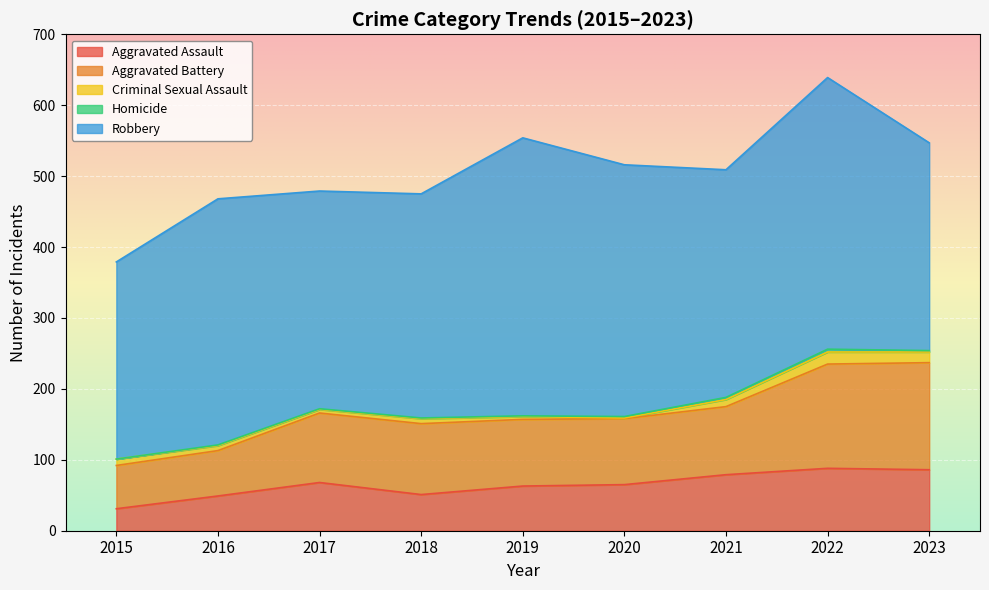

The Aggravated Assault series shows 51 at 2018. True or false?

True